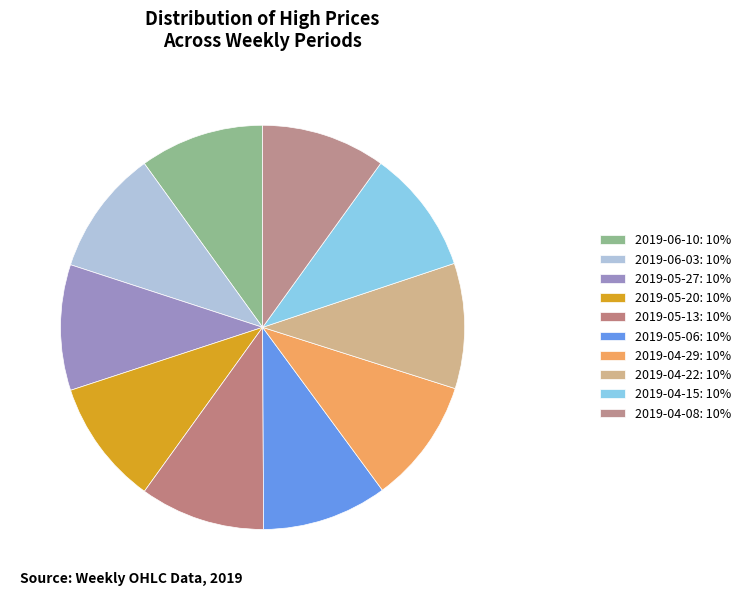

Does any single category account for the majority?

No